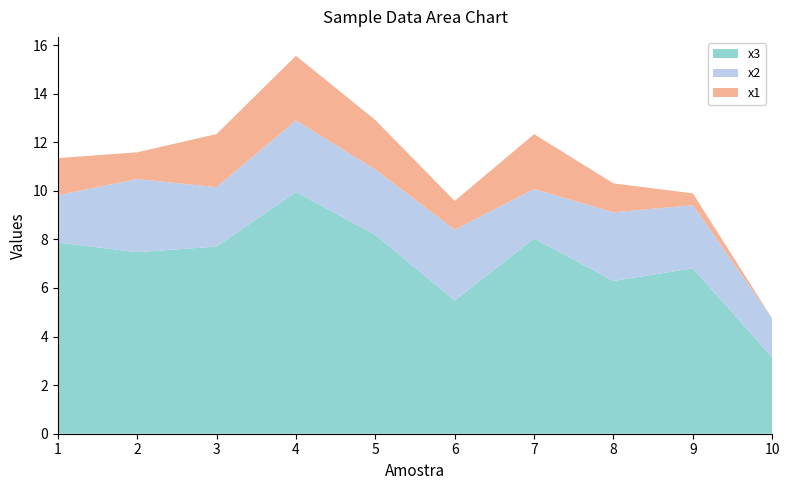

What is the maximum value for x3?

10.0